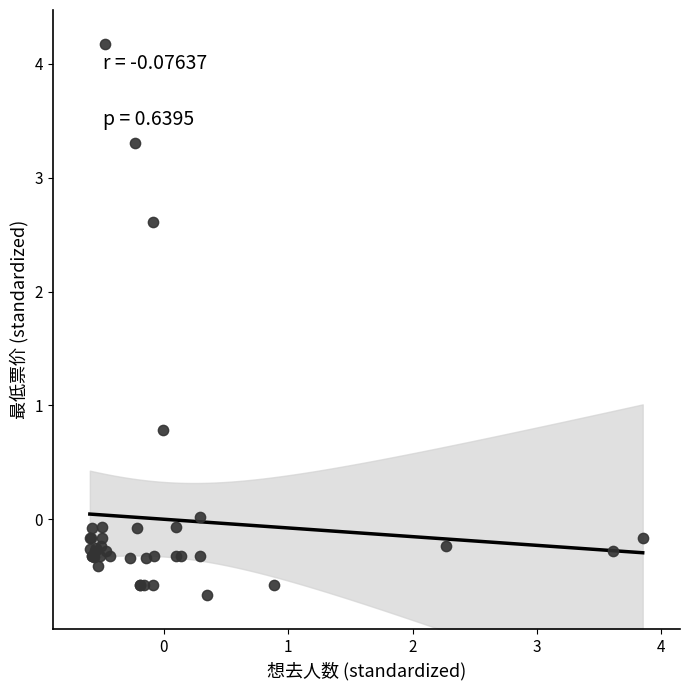

What Y value in the scatter plot is closest to 1?

0.8